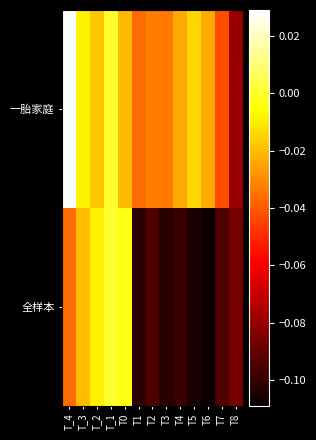

Which series has the largest range (max minus min)?

全样本